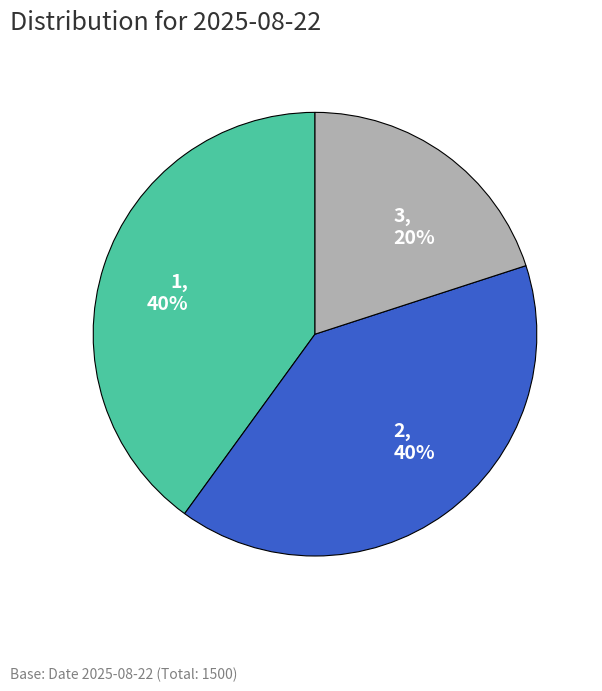

Is it true that 2 is 40% of the pie?

True